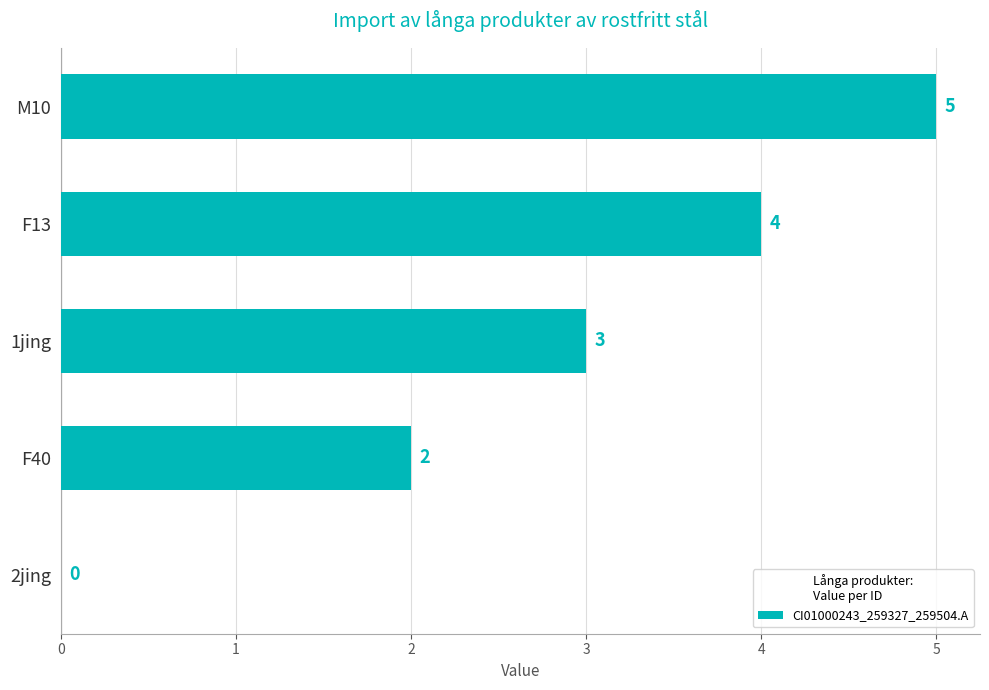

How many positive values are there?

4